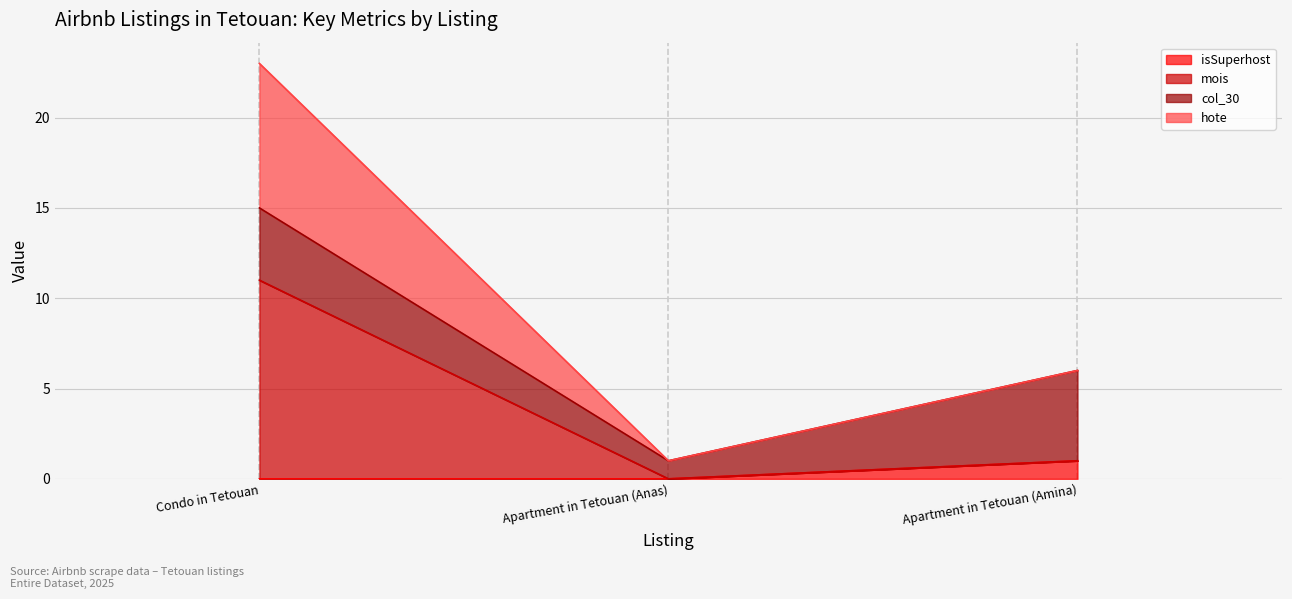

The value of isSuperhost at Condo in Tetouan is 0. True or false?

True